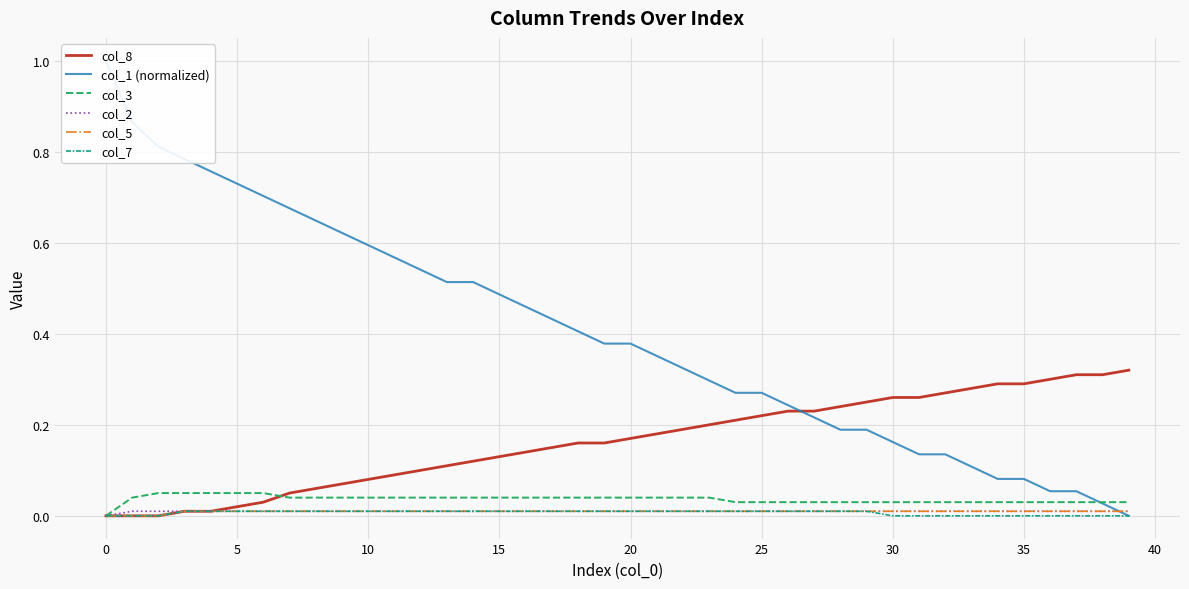

Count the number of data series in this chart.

6